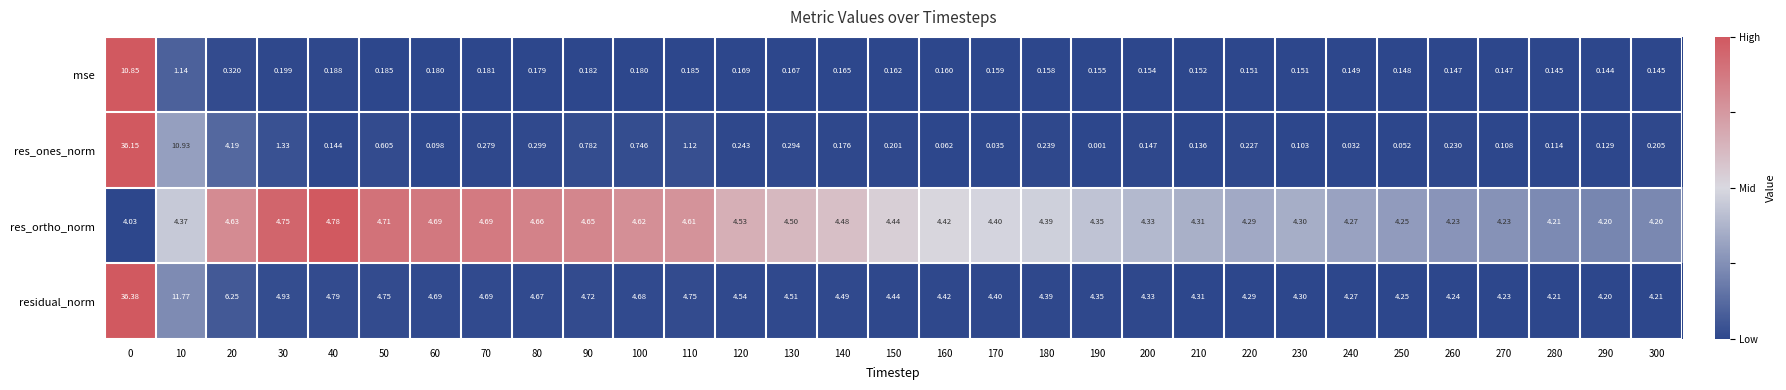

How many data points does each series have?

31